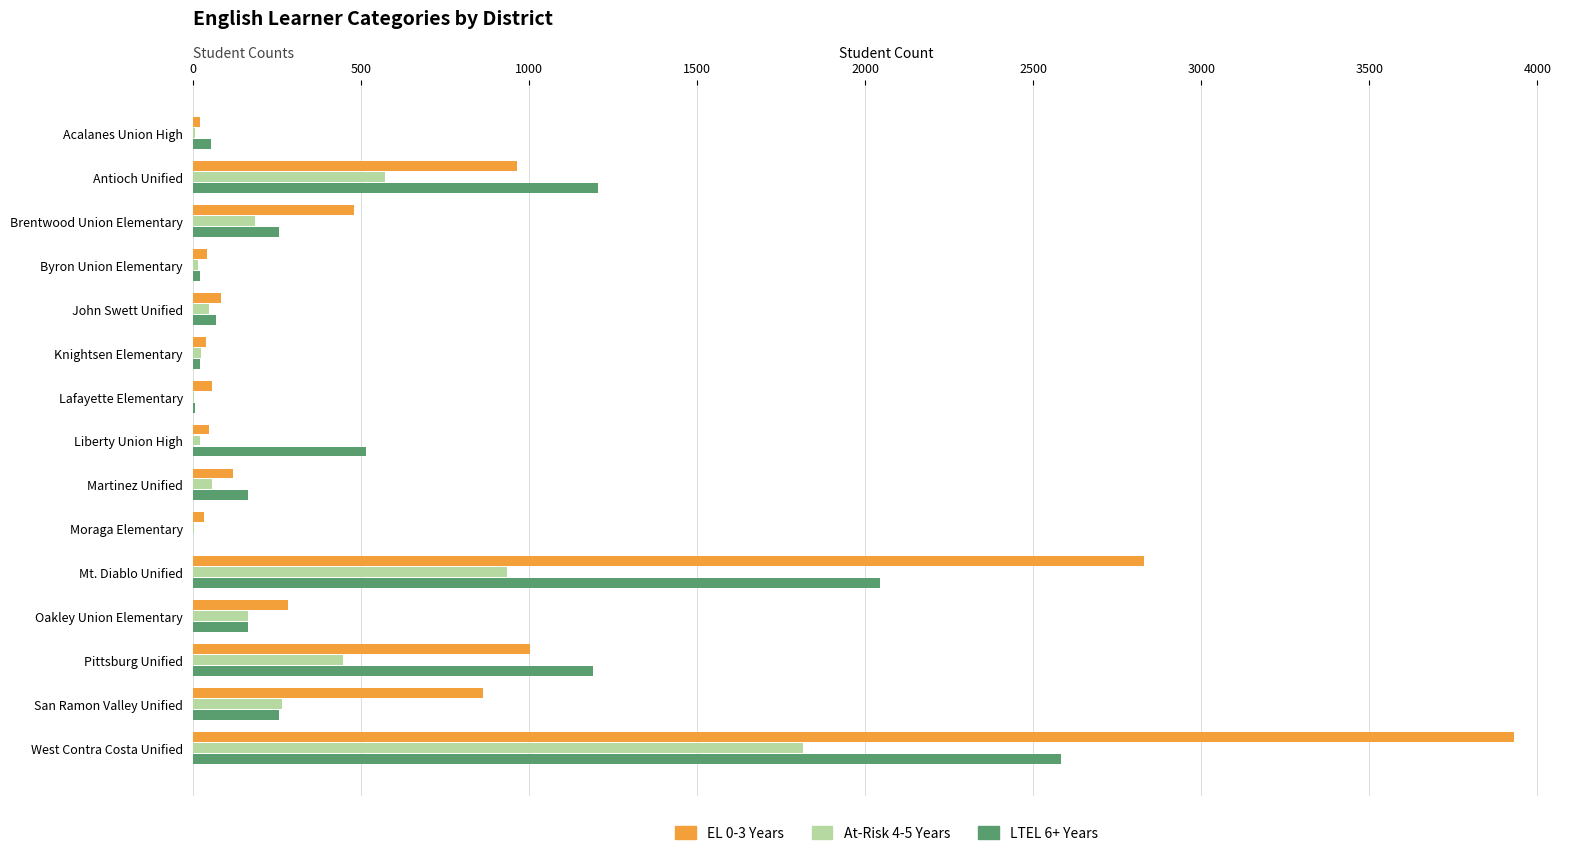

What is the sum of all At-Risk 4-5 Years values?

4569